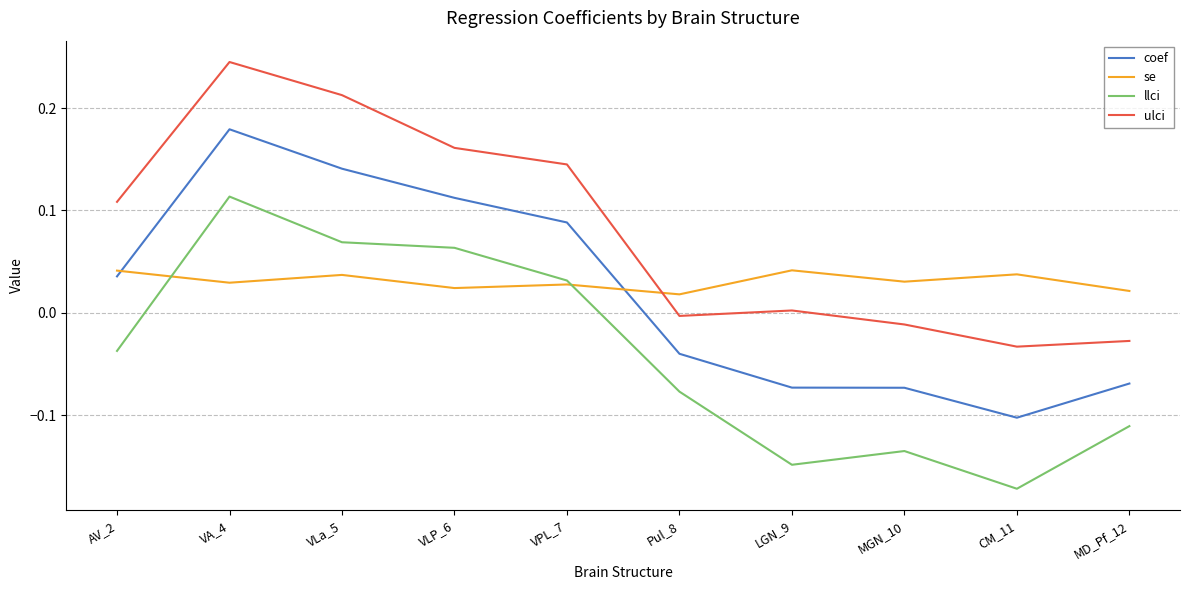

Which series has the largest range (max minus min)?

llci